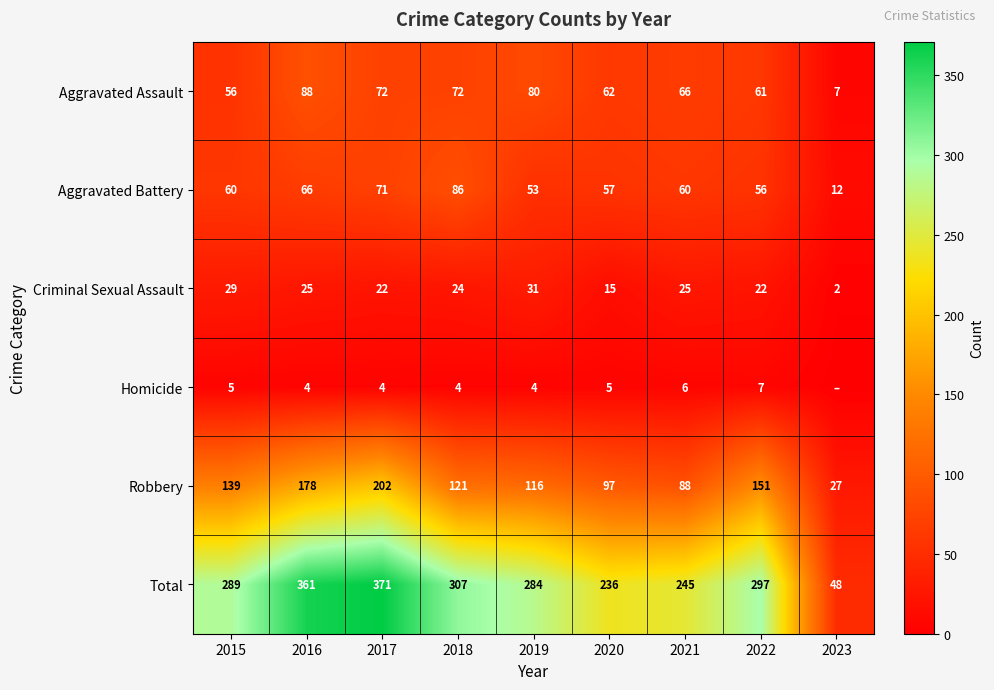

What is the highest value of the Total series?

371